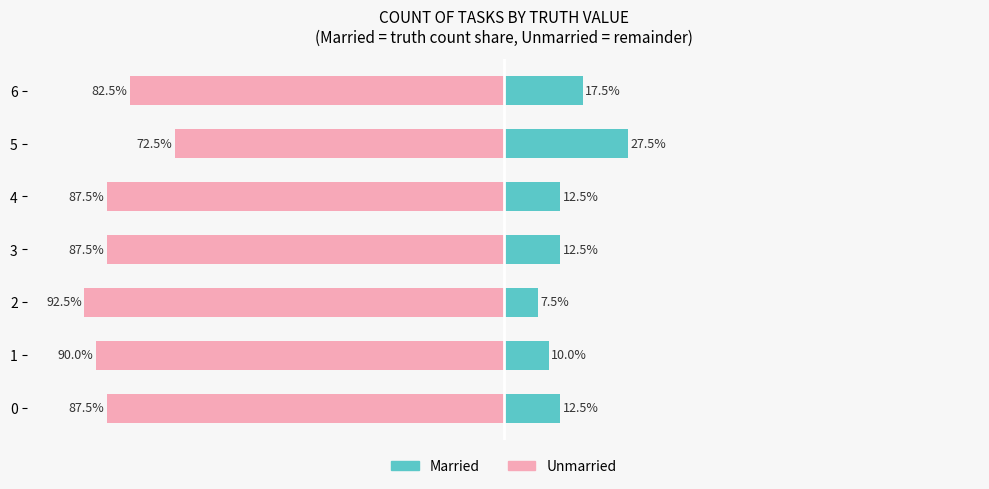

What are all the series names shown in the legend?

Married, Unmarried